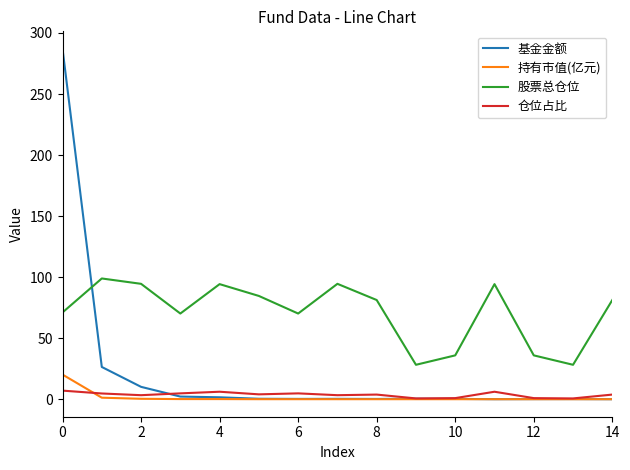

True or false: 持有市值(亿元) and 股票总仓位 cross at least once.

False